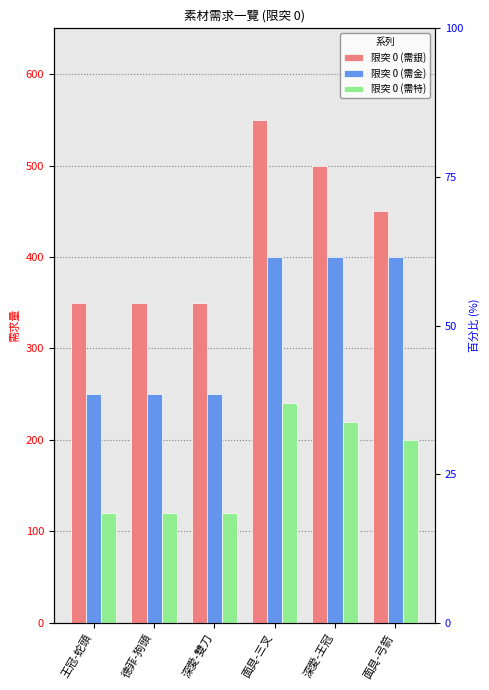

Reading right to left, transcribe all the data shown in this chart.

限突 0 (需銀): 450	500	550	350	350	350
限突 0 (需金): 400	400	400	250	250	250
限突 0 (需特): 200	220	240	120	120	120